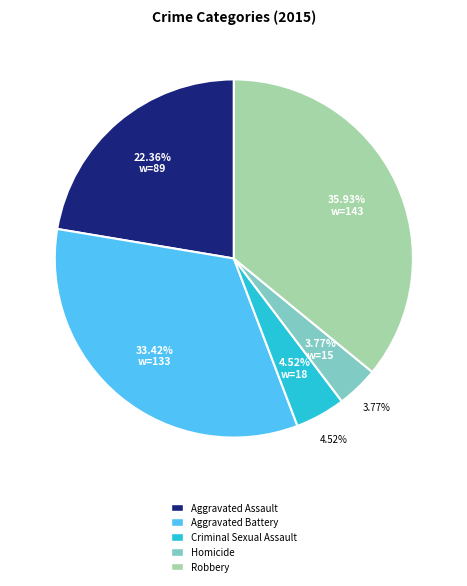

What percentage is NOT represented by Aggravated Battery?

66.6%